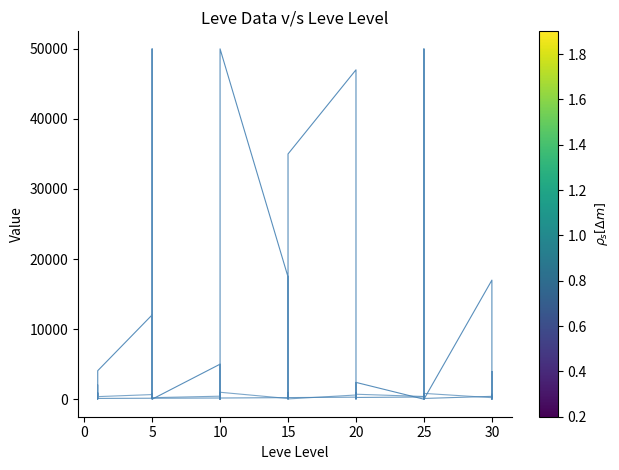

How many interior local peaks does the Leve EXP series have?

14